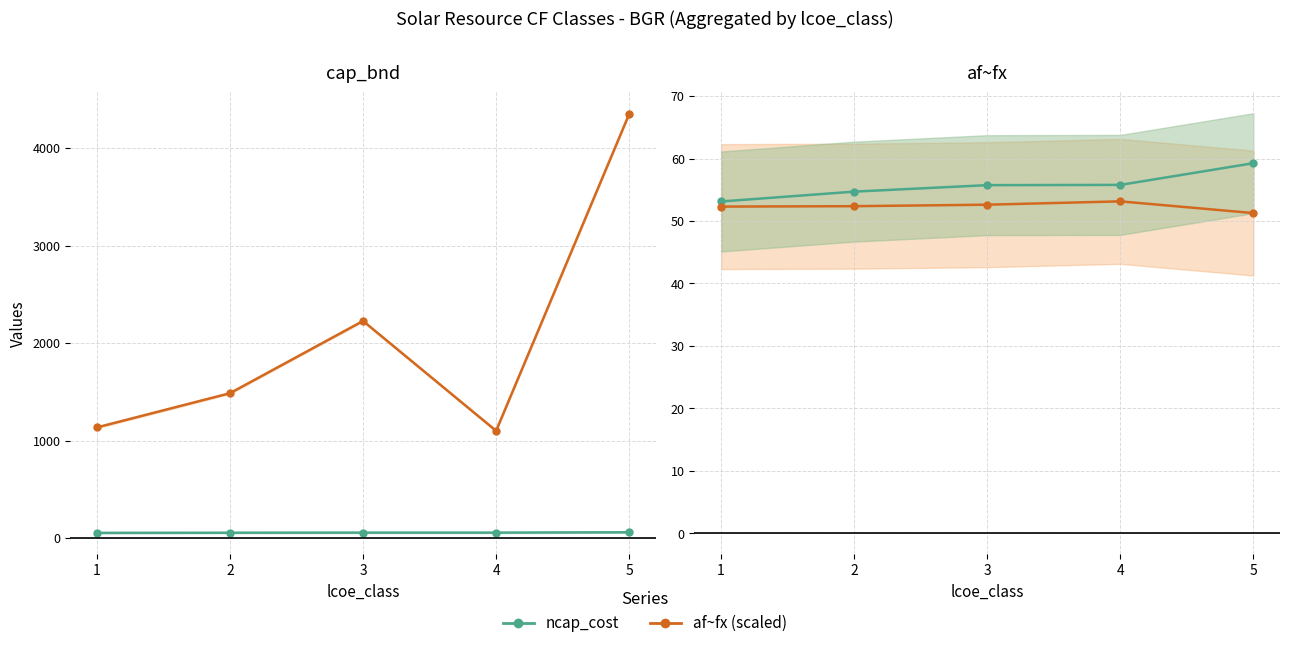

Rank the categories by ncap_cost value from lowest to highest.

1, 2, 3, 4, 5